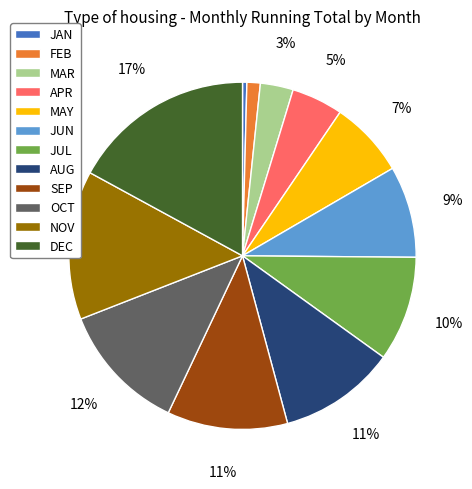

Count the number of slices in the pie.

12